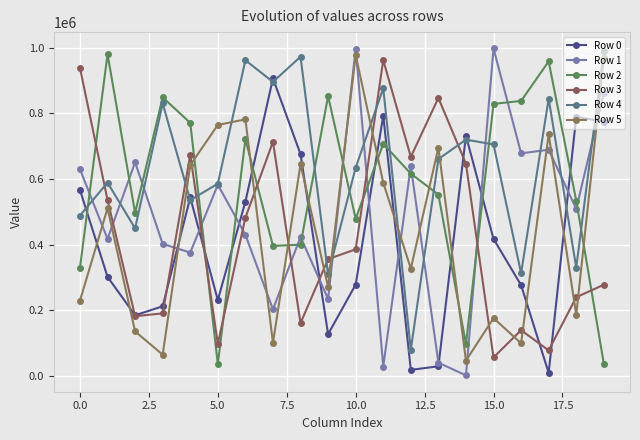

True or false: Row 2 has more than 2 interior local peaks.

True